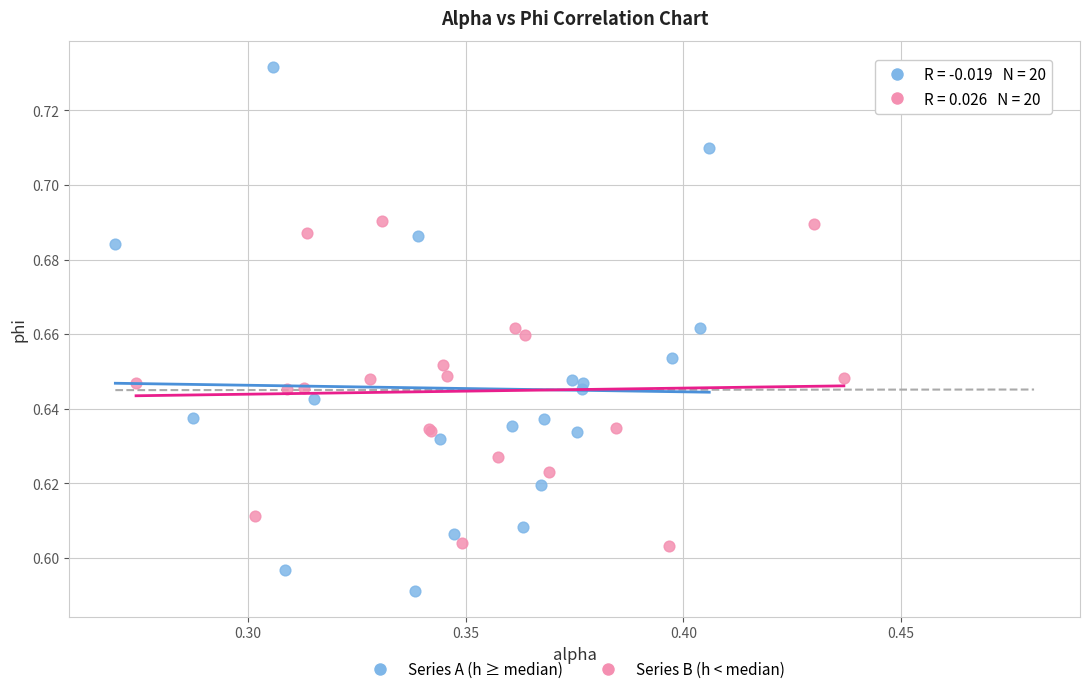

Which series has the largest Y range (max minus min)?

Series A (h ≥ median)